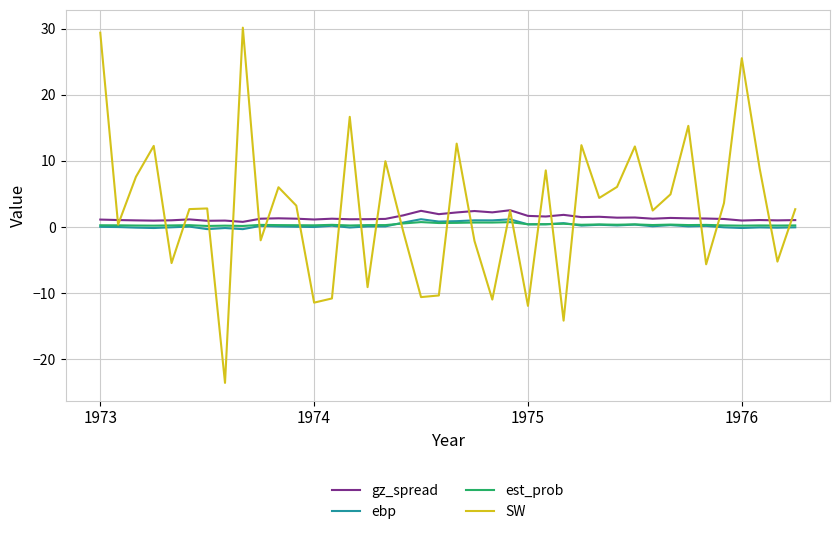

What is the maximum value for gz_spread?

2.5